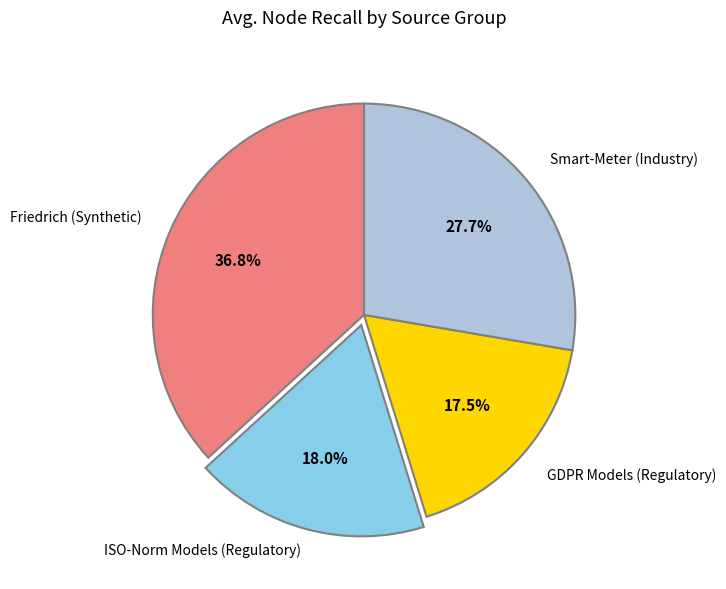

Is there any slice that represents more than half of the pie?

No